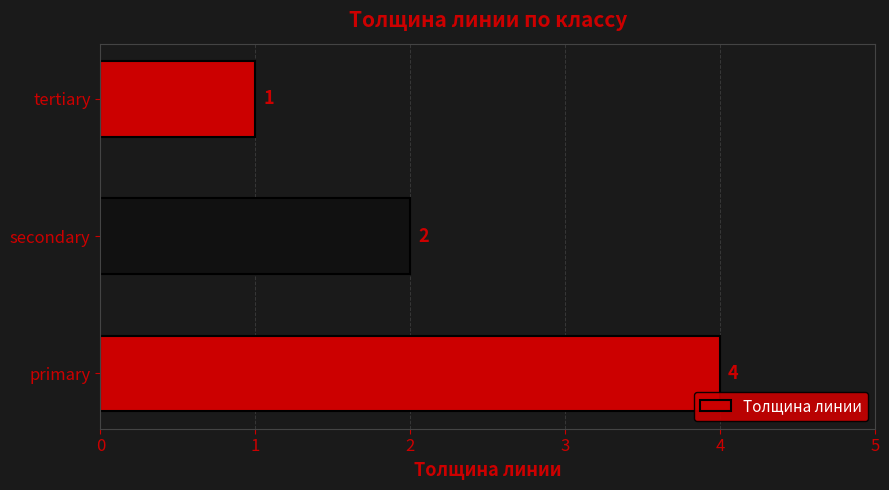

How many data points does each series have?

3